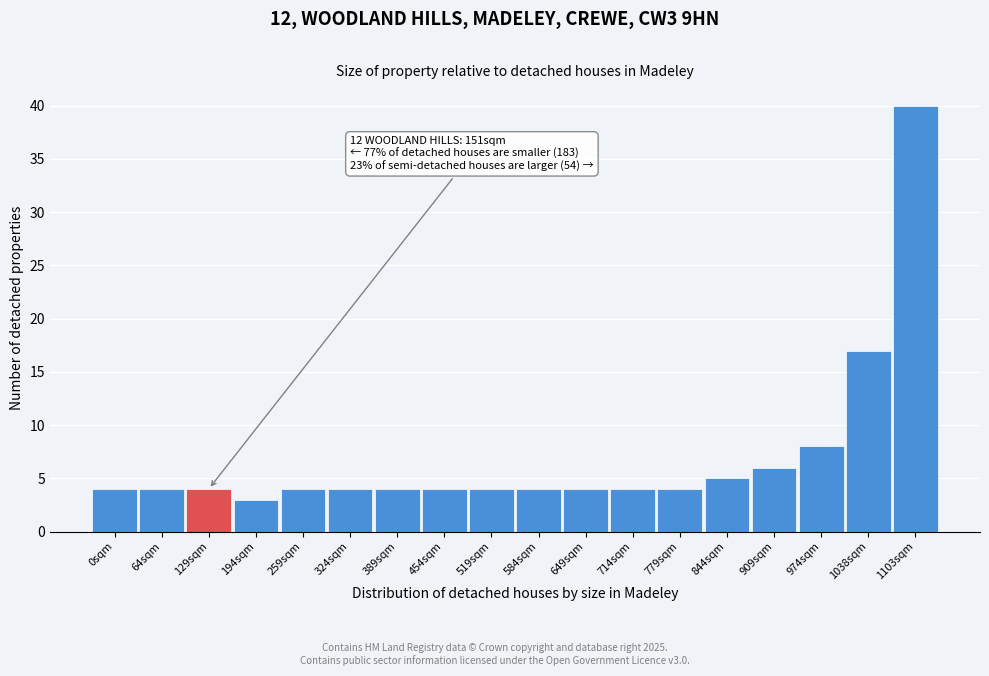

Reading right to left, transcribe all the data shown in this chart.

40	17	8	6	5	4	4	4	4	4	4	4	4	4	3	4	4	4